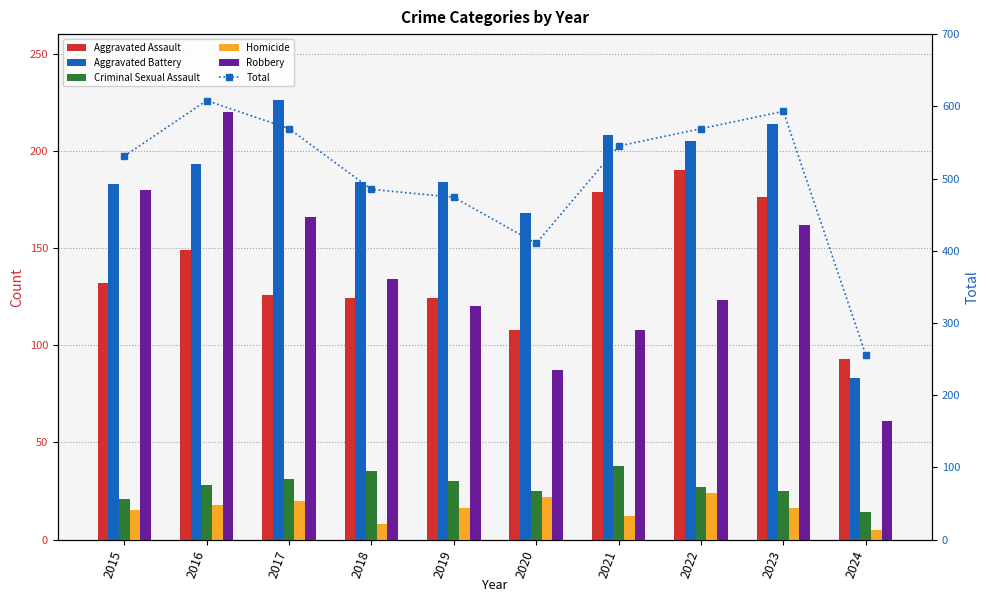

What is the value of the Robbery bar at the 5th from the left?

120